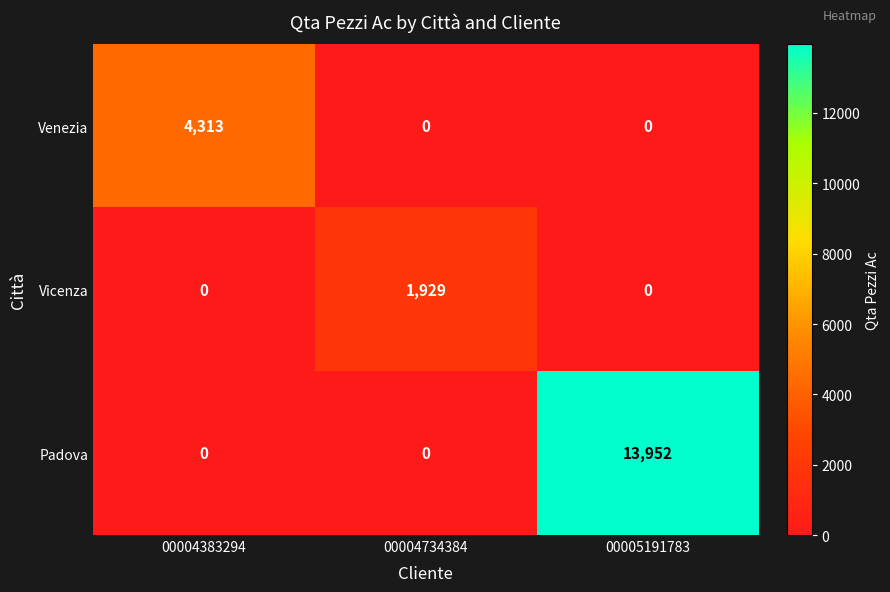

Rank the series by their average value, from highest to lowest.

Padova, Venezia, Vicenza